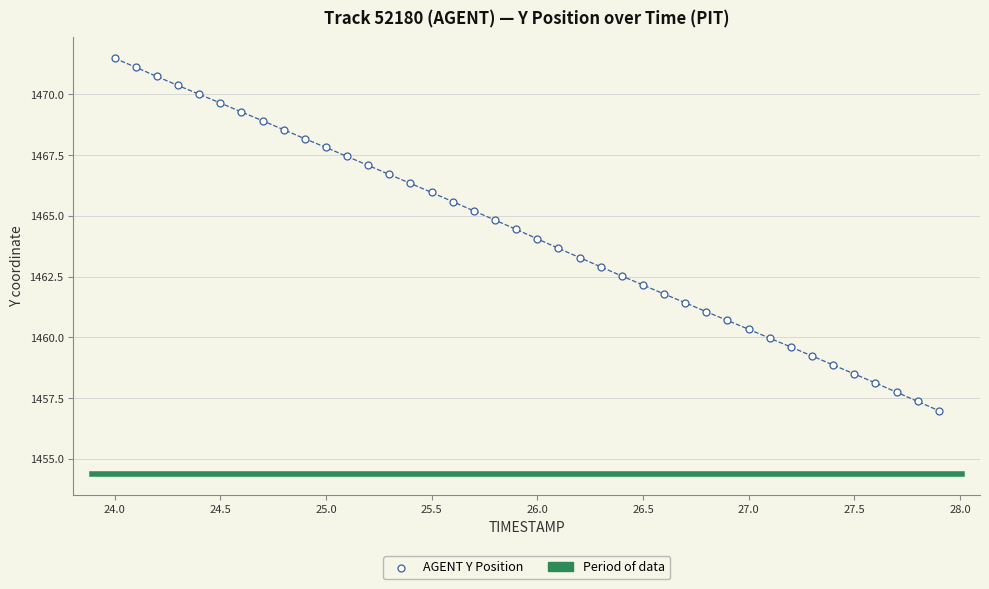

What is the range of X values (max minus min)?

3.9